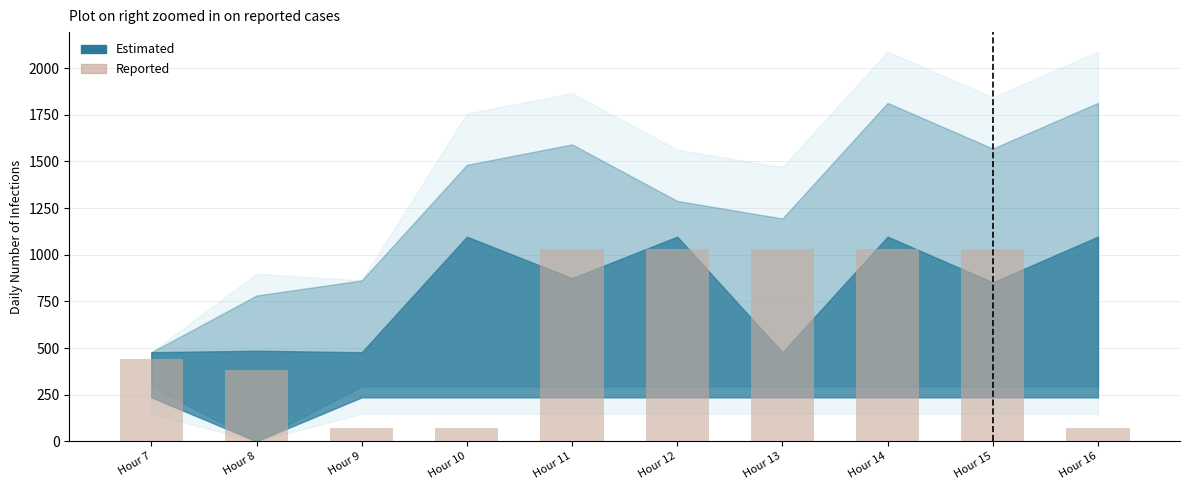

Reading left to right, what are all the values shown in this chart?

439.7	382.7	70.2	70.2	1032.9	1032.9	1032.9	1032.9	1032.9	70.2